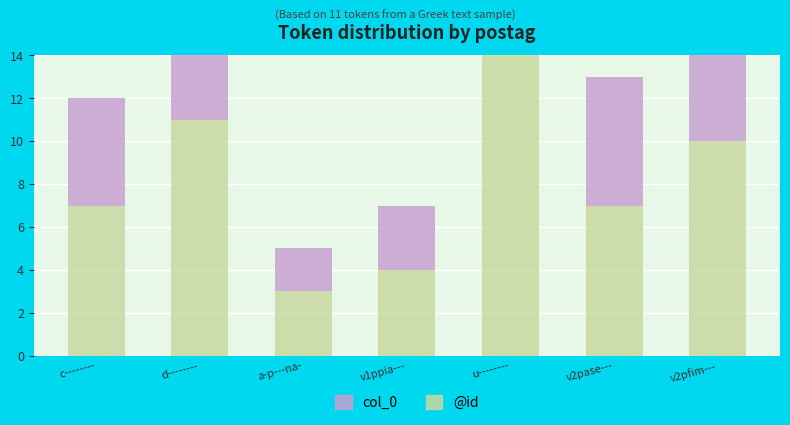

At a-p---na-, list the series in order from smallest to largest.

col_0, @id